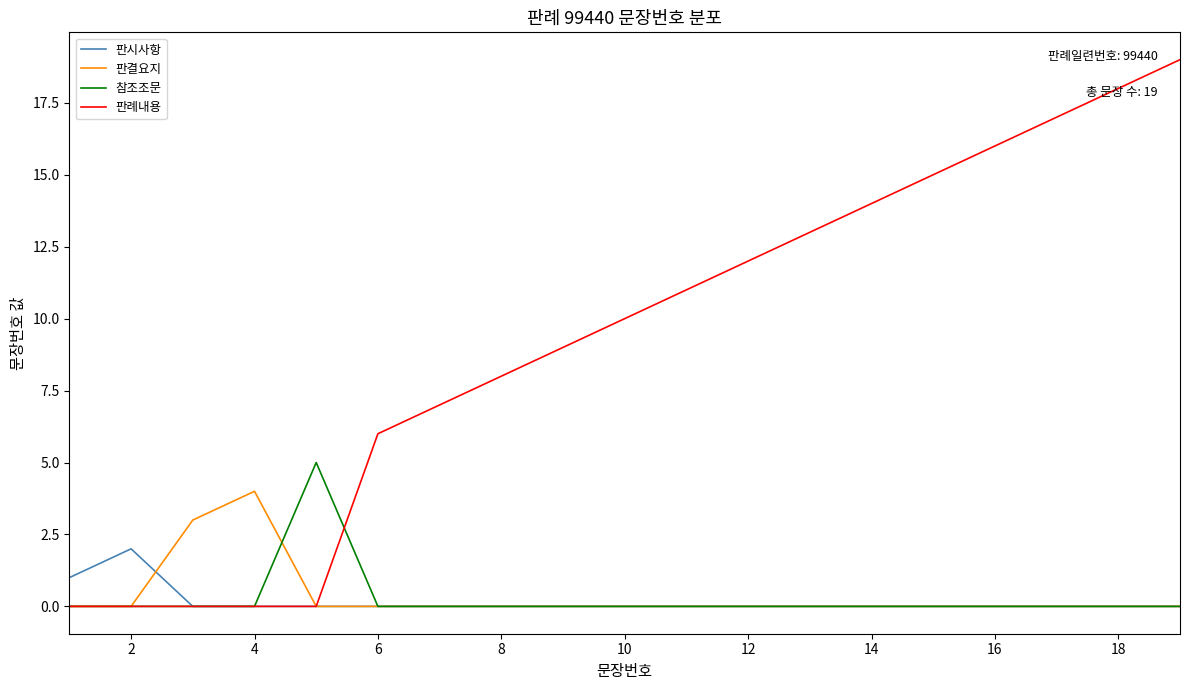

Which series has the largest range (max minus min)?

판례내용